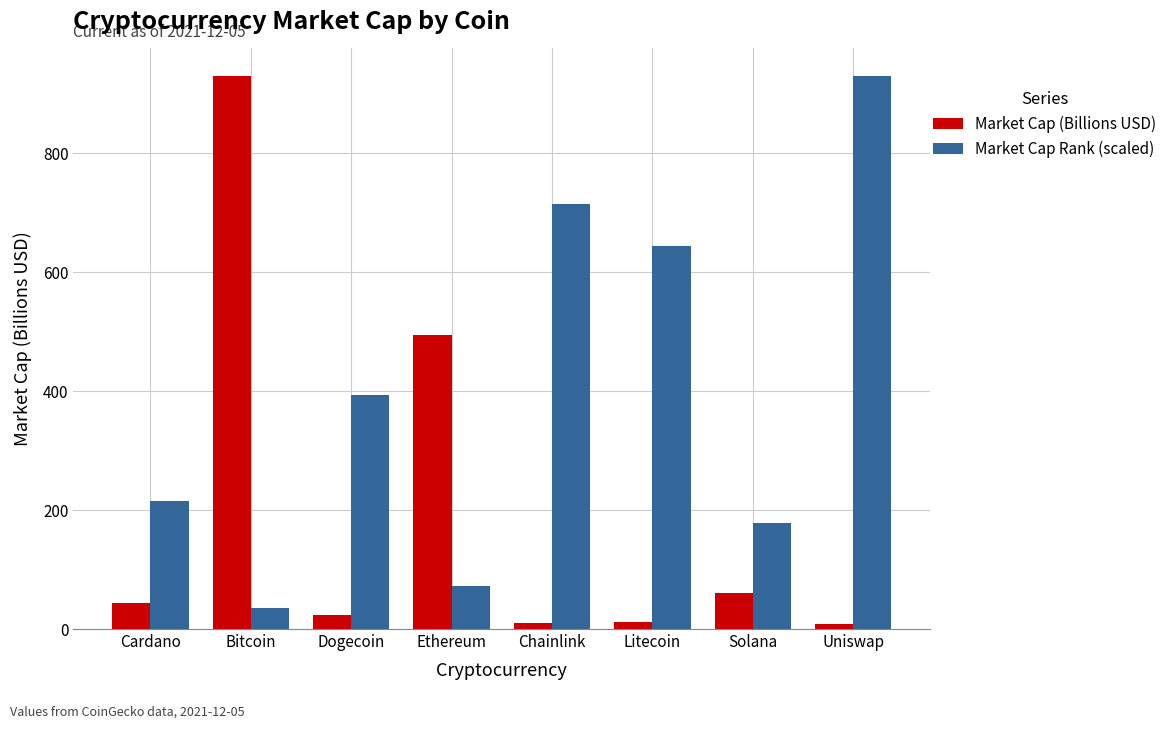

What position from the left is Litecoin?

6